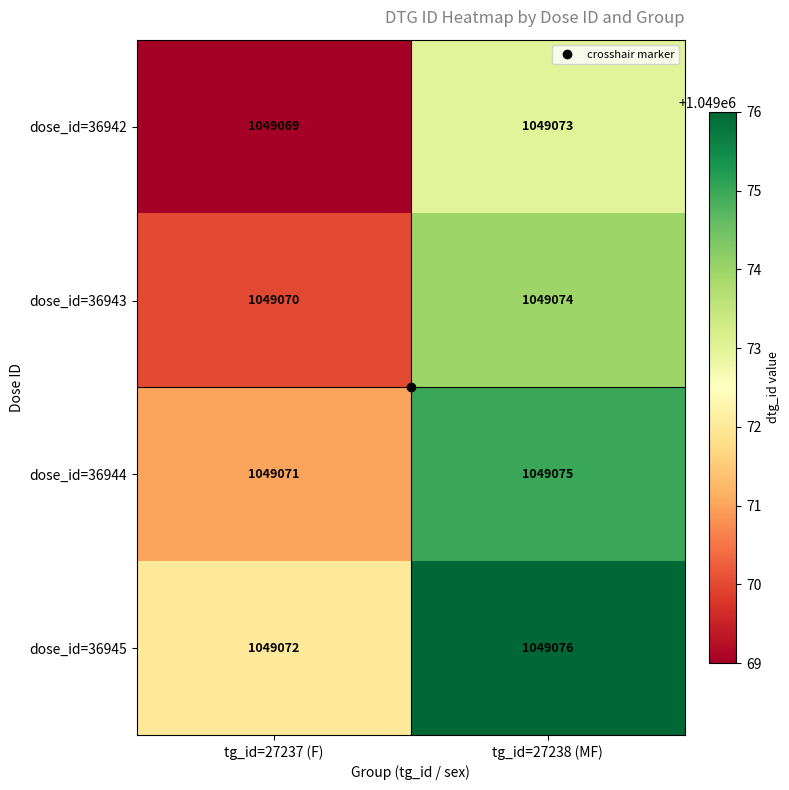

The dose_id=36942 series shows 1049069 at tg_id=27237 (F). True or false?

True